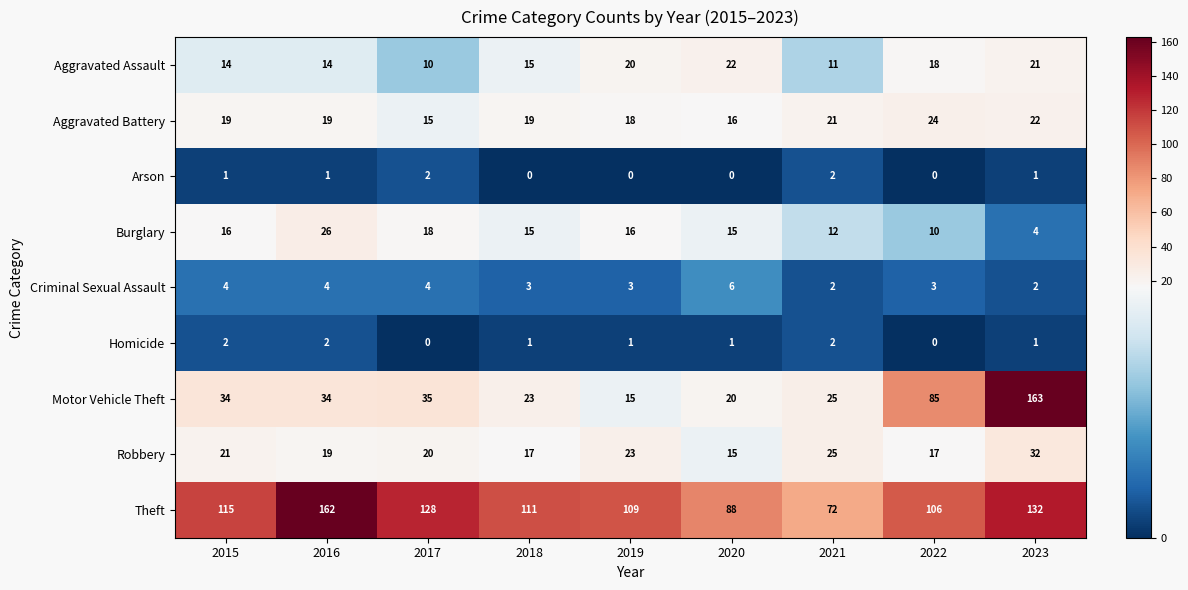

What is the difference between the maximum and minimum values in the Burglary series?

22